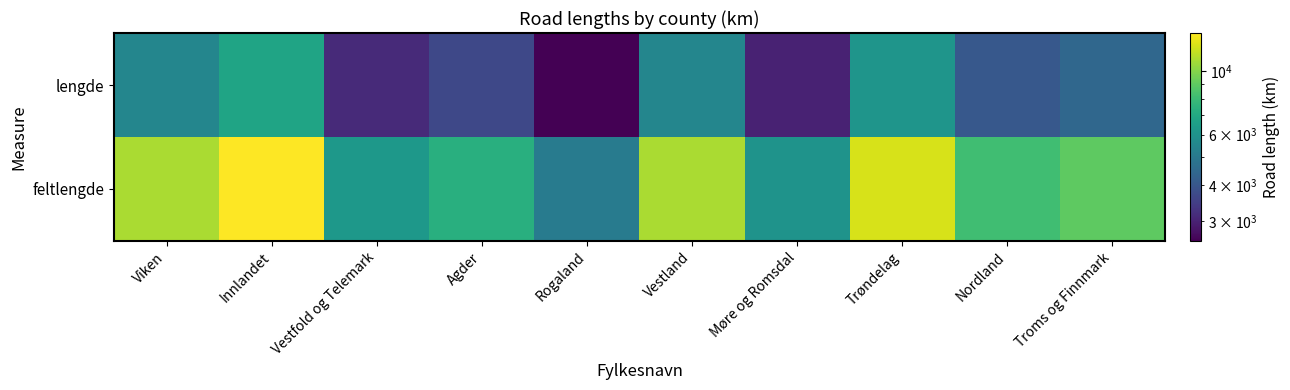

Reading right to left, transcribe all the data shown in this chart.

lengde: Troms og Finnmark=4472.3	Nordland=4053.1	Trøndelag=6113.3	Møre og Romsdal=2999.6	Vestland=5493.9	Rogaland=2551.3	Agder=3658.8	Vestfold og Telemark=3106.2	Innlandet=6789.3	Viken=5495.5
feltlengde: Troms og Finnmark=8943.9	Nordland=8105.3	Trøndelag=12268.5	Møre og Romsdal=6004.5	Vestland=10984.2	Rogaland=5121.5	Agder=7312.1	Vestfold og Telemark=6215.9	Innlandet=13567.6	Viken=10994.4